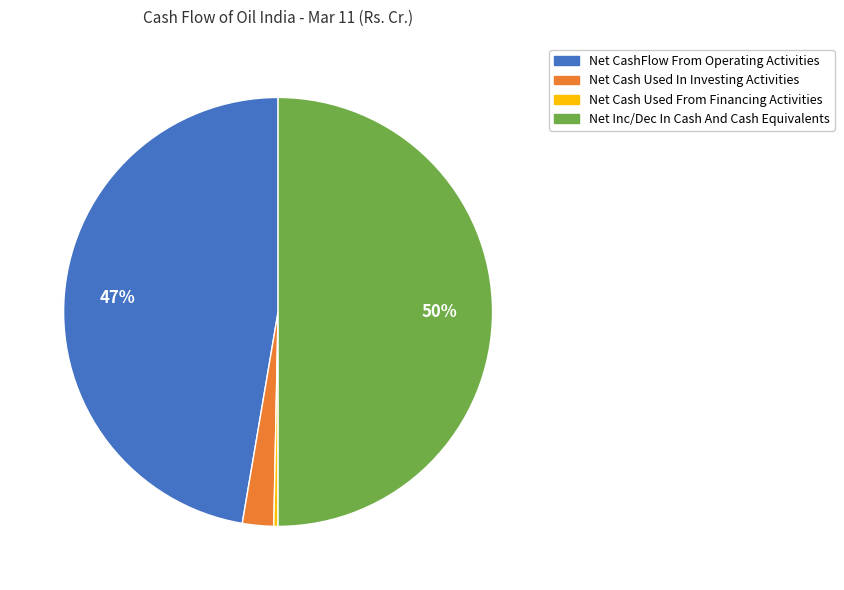

To the nearest percent, what percentage of the pie is Net Cash Used In Investing Activities?

2%